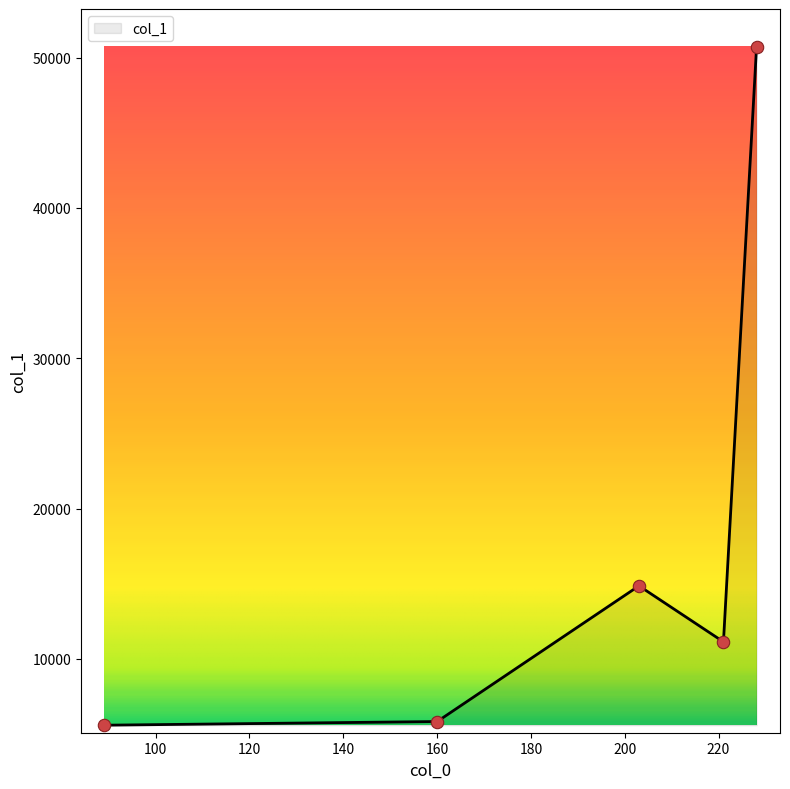

True or false: the data has more than 1 interior local peaks.

False